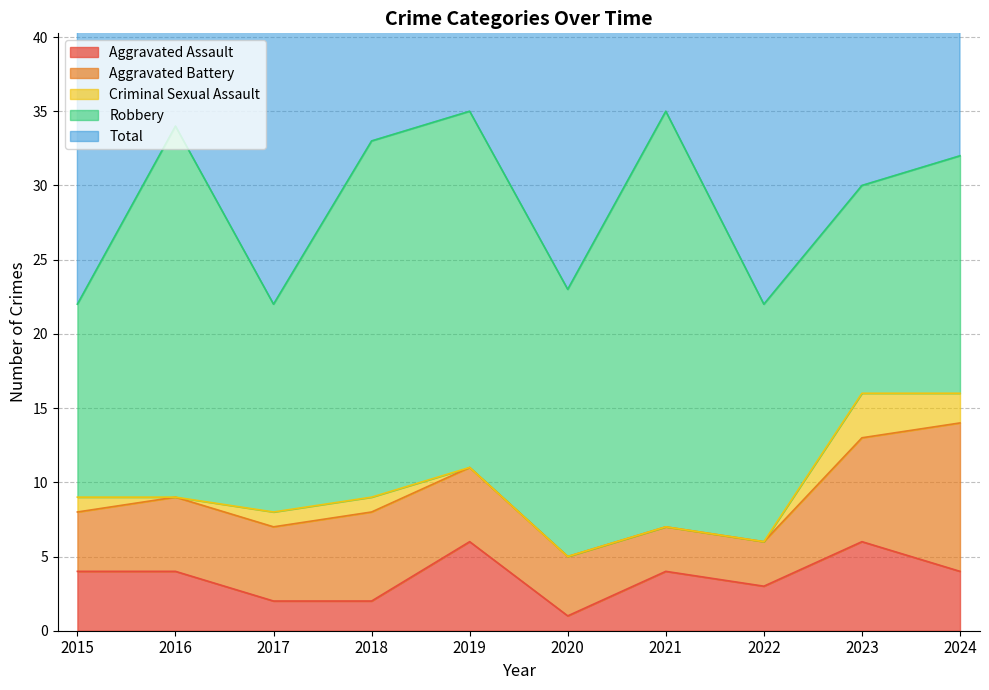

True or false: Criminal Sexual Assault and Total intersect in this chart.

False